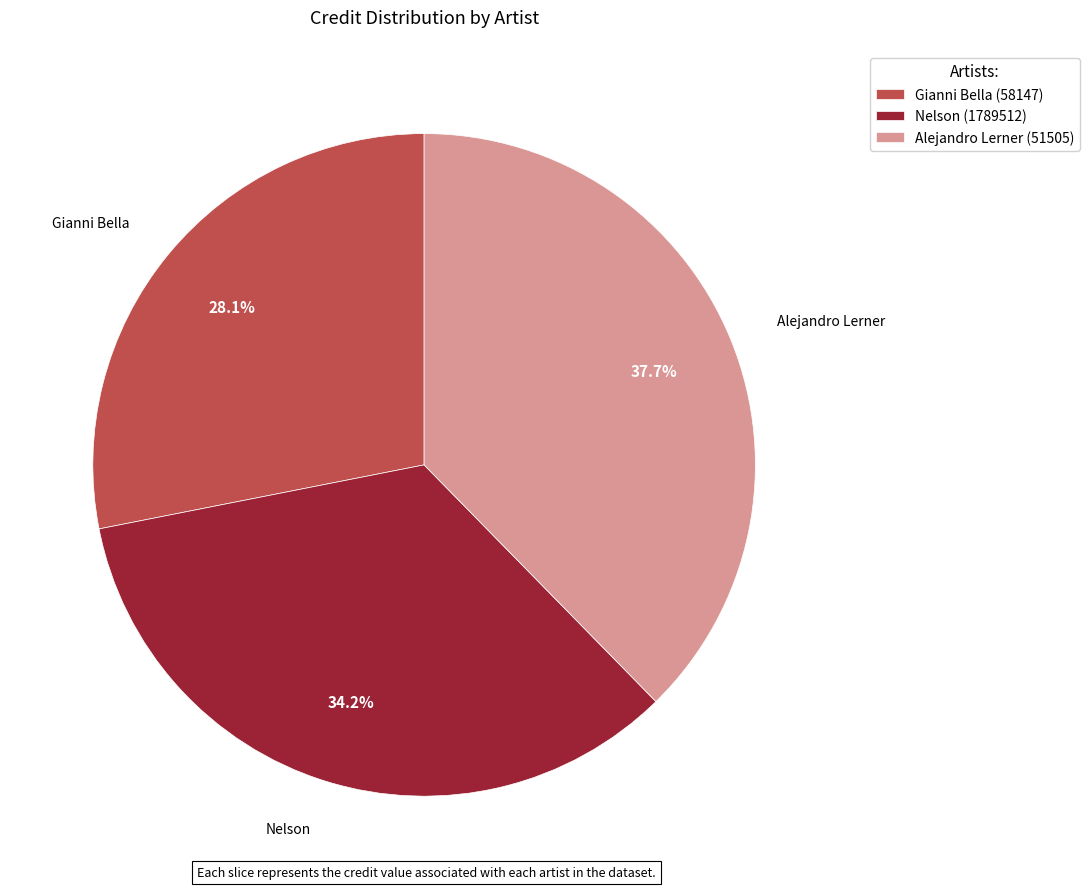

Which has a higher value, Gianni Bella (58147) or Nelson (1789512)?

Nelson (1789512)